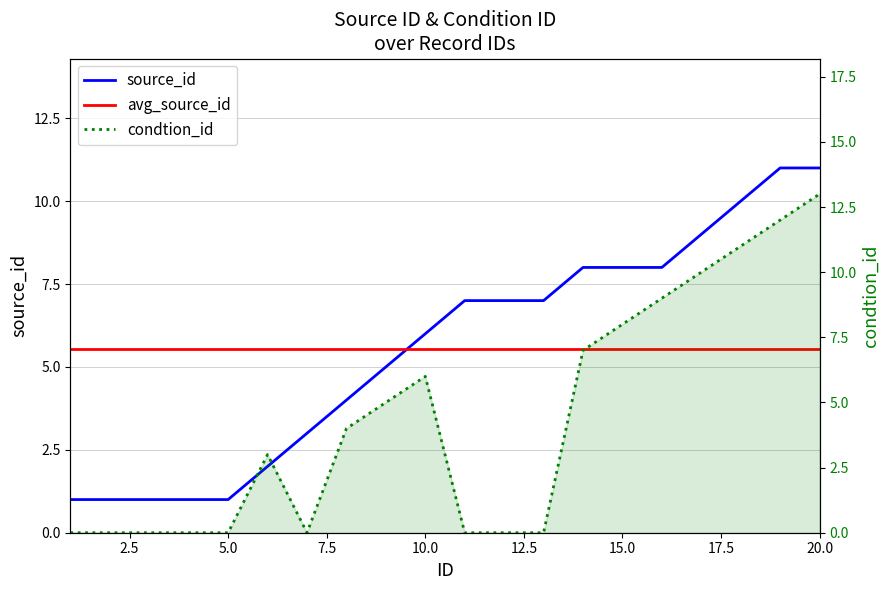

Which series has the largest range (max minus min)?

condtion_id